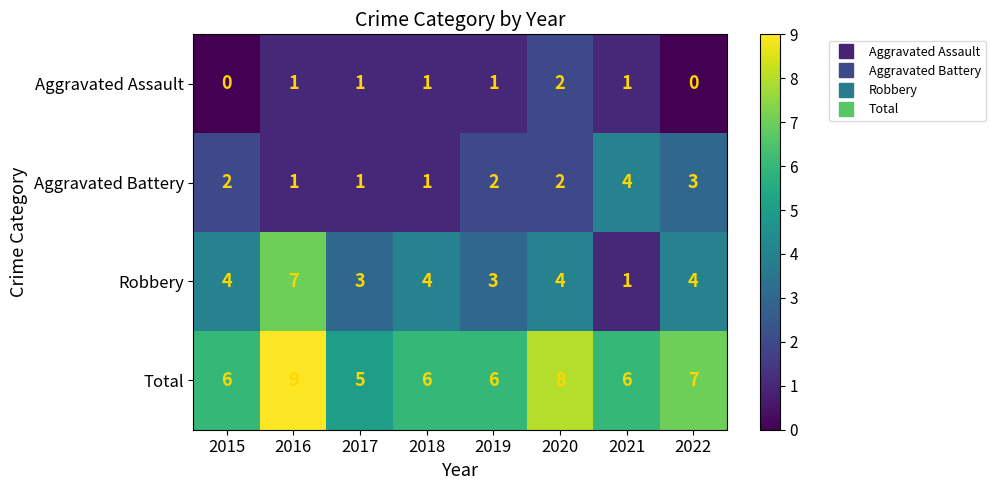

What is the sum of the Total values at 2016 and 2015?

15